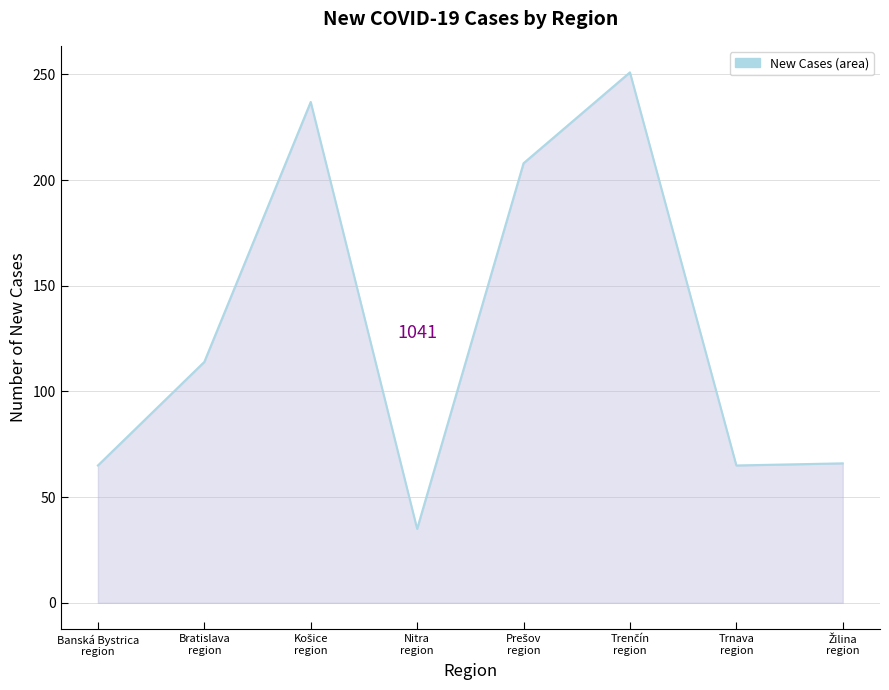

What is the minimum value shown in the chart?

35